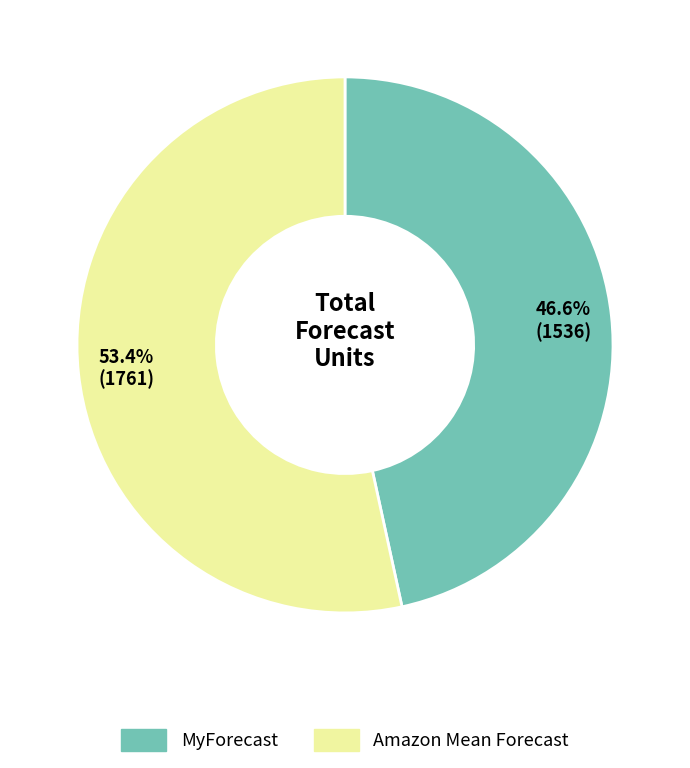

Does any single category account for the majority?

Yes